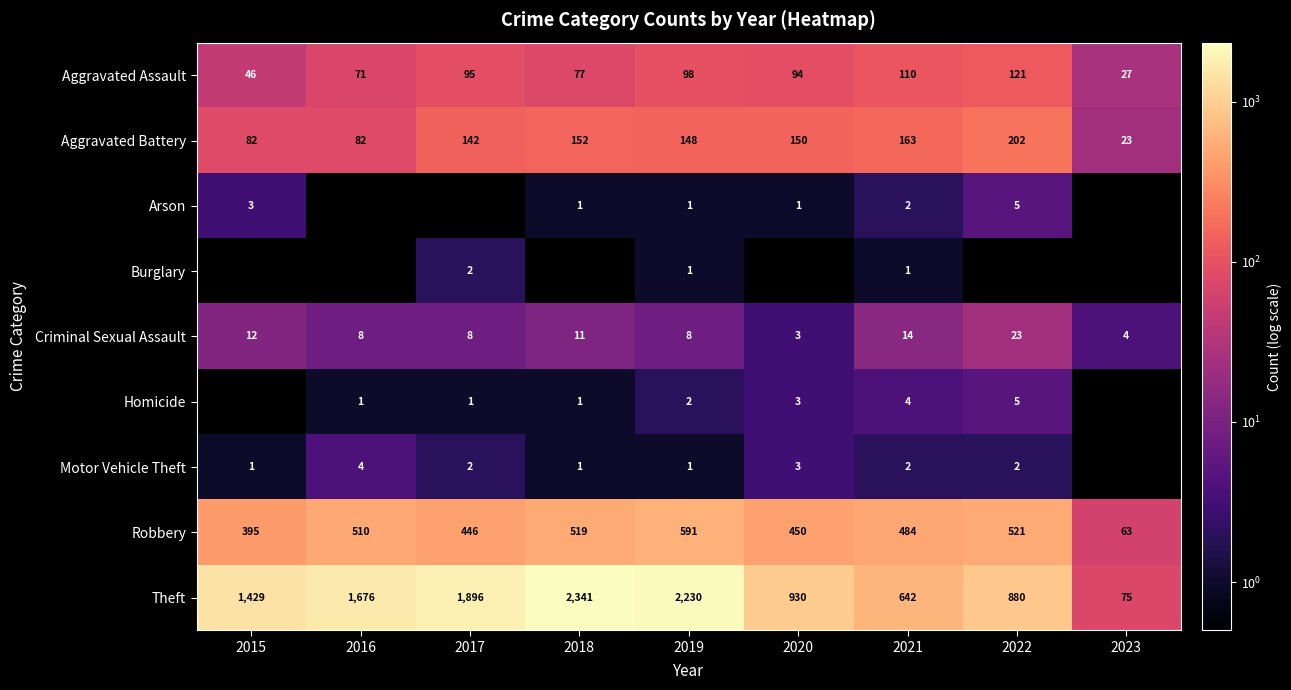

What is the total value across all series at 2021?

1422